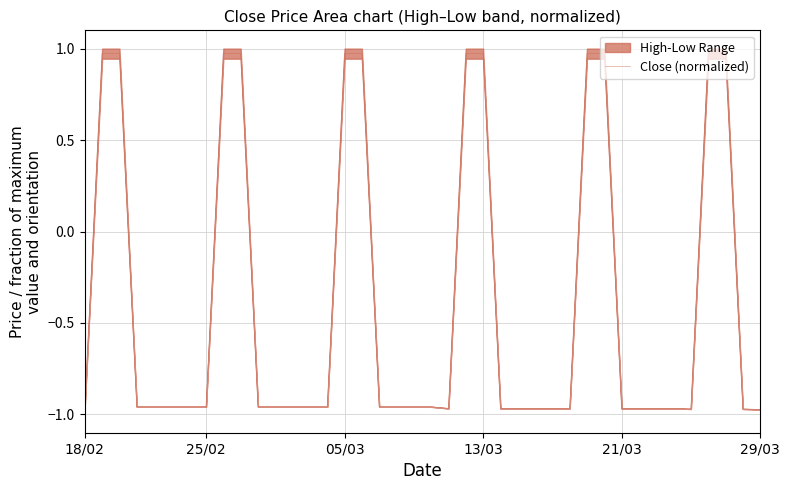

What is the difference between the maximum and second lowest values?

1.9